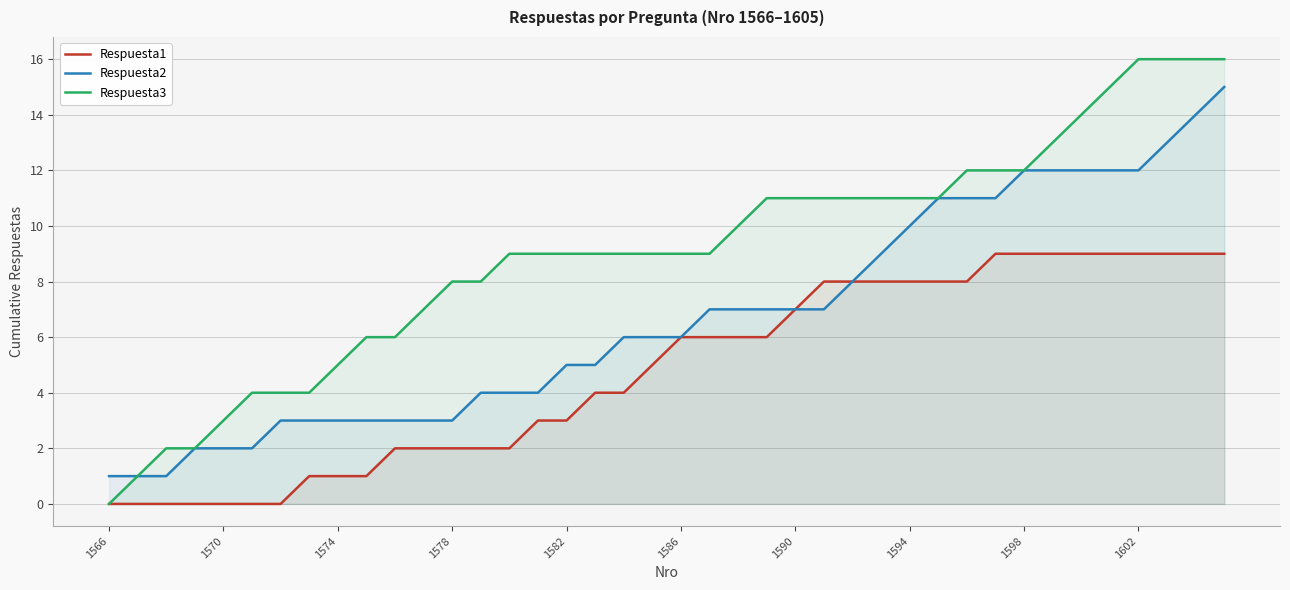

What is the greatest value displayed?

16